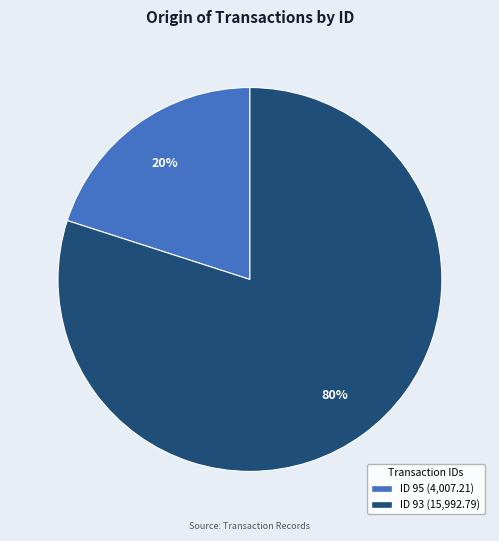

How many segments does this pie chart have?

2